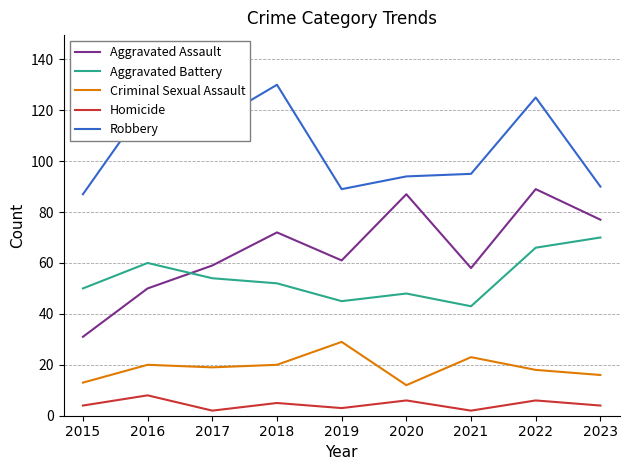

Does the chart have visible grid lines?

Yes